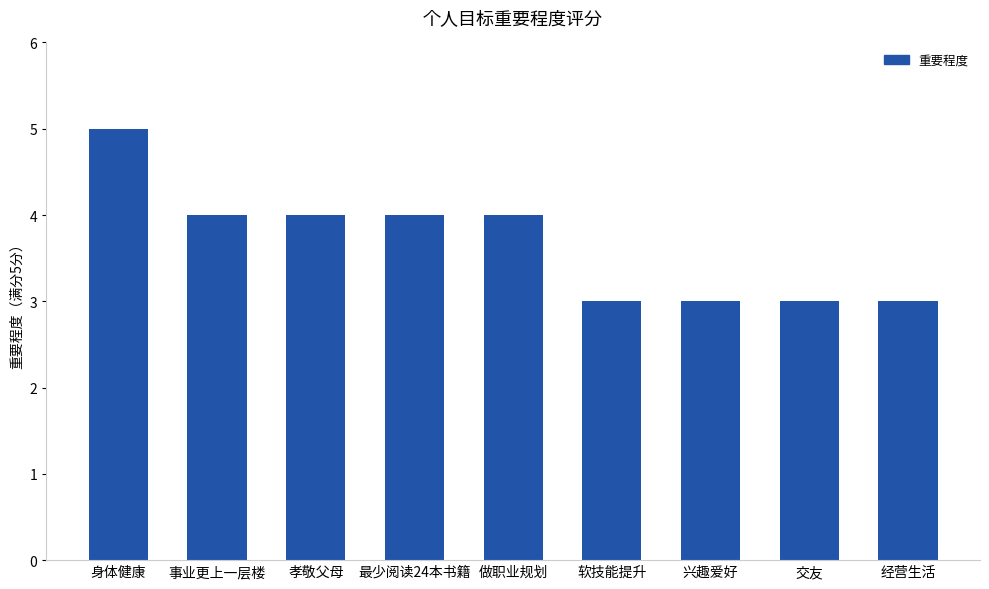

What is the minimum value shown in the chart?

3